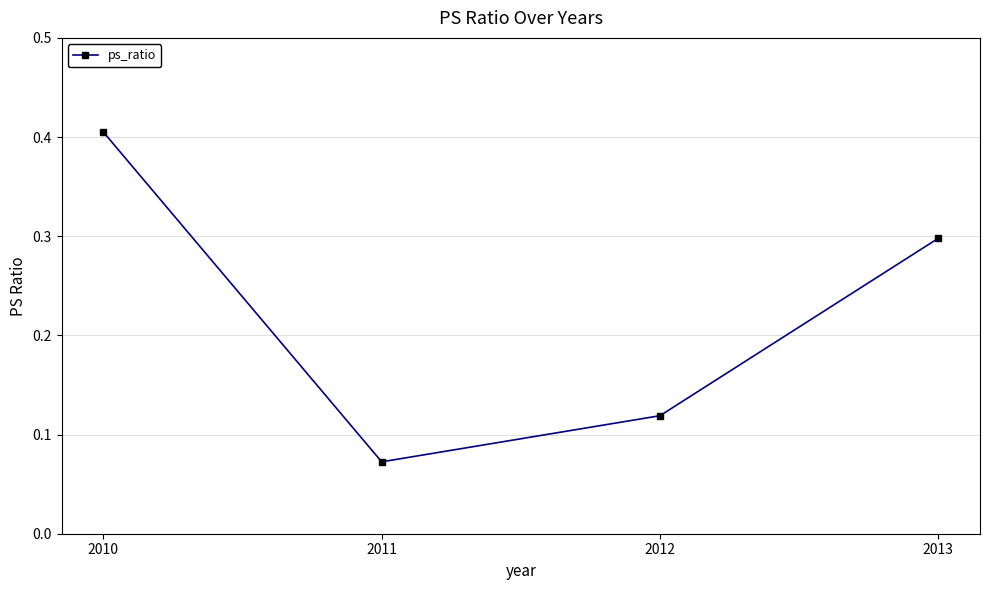

What is the change in value from 2010 to 2011?

-0.3